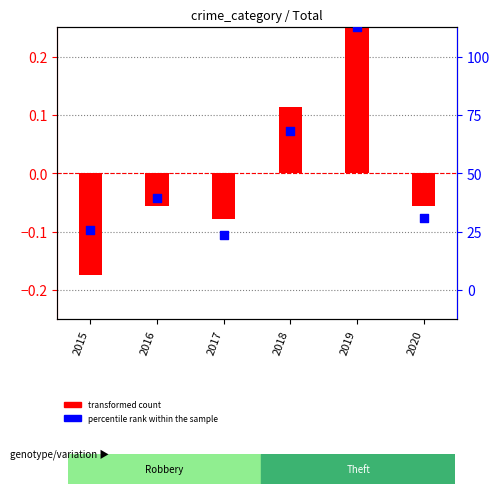

At how many categories does at least one series exceed 0?

2